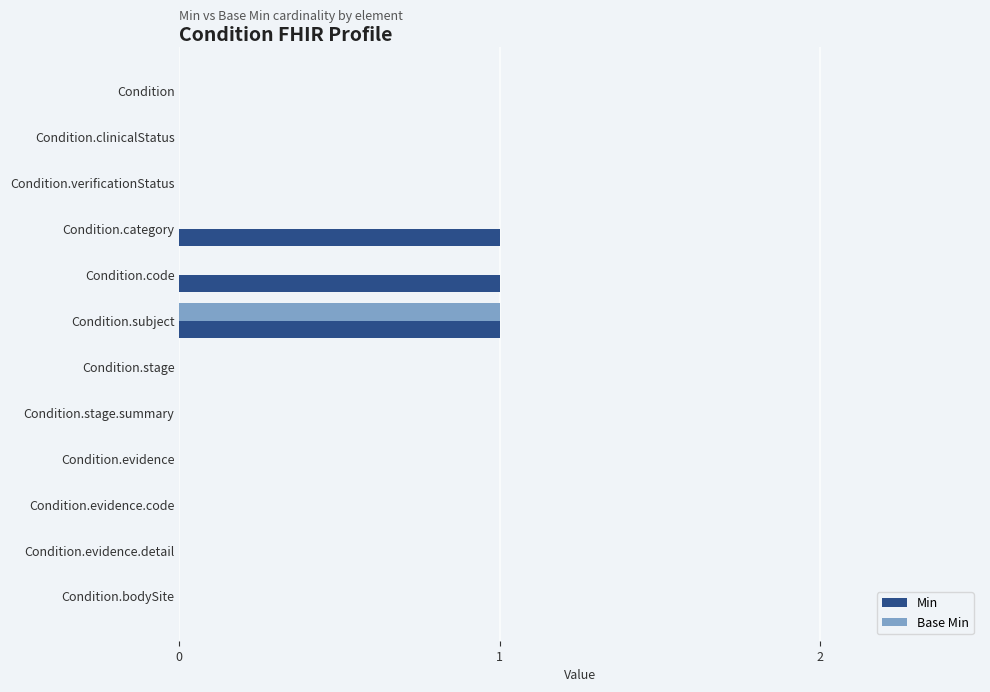

Between Condition.code and Condition.evidence, which series saw the biggest shift?

Min